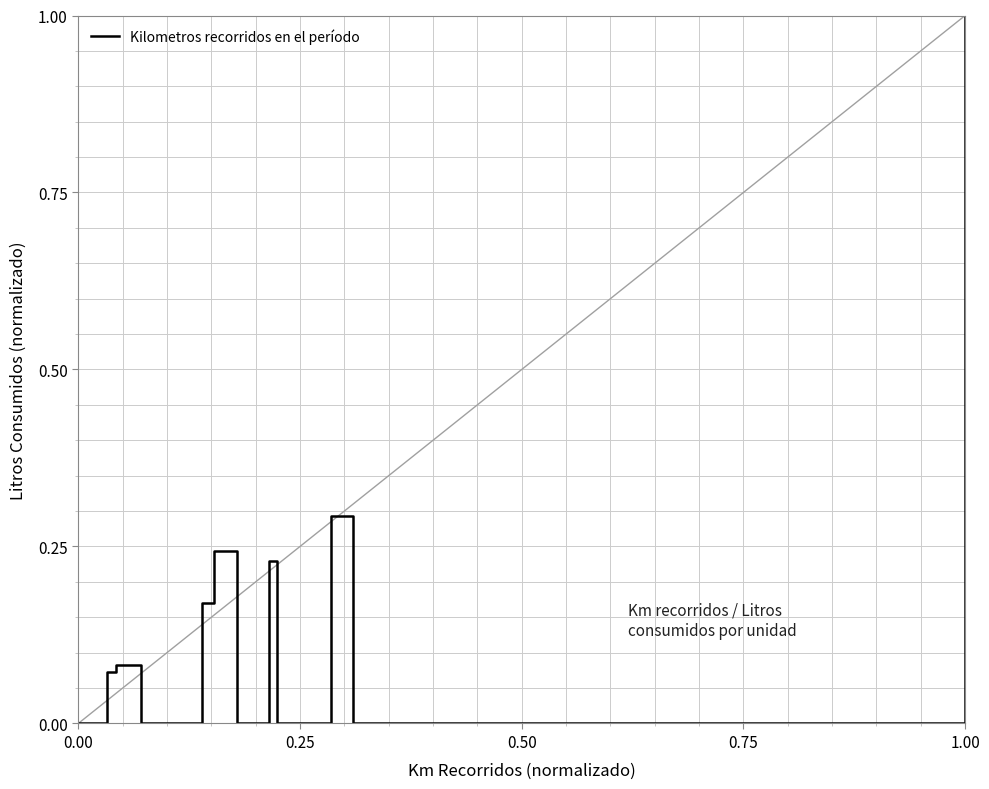

What is the greatest value displayed?

1.0